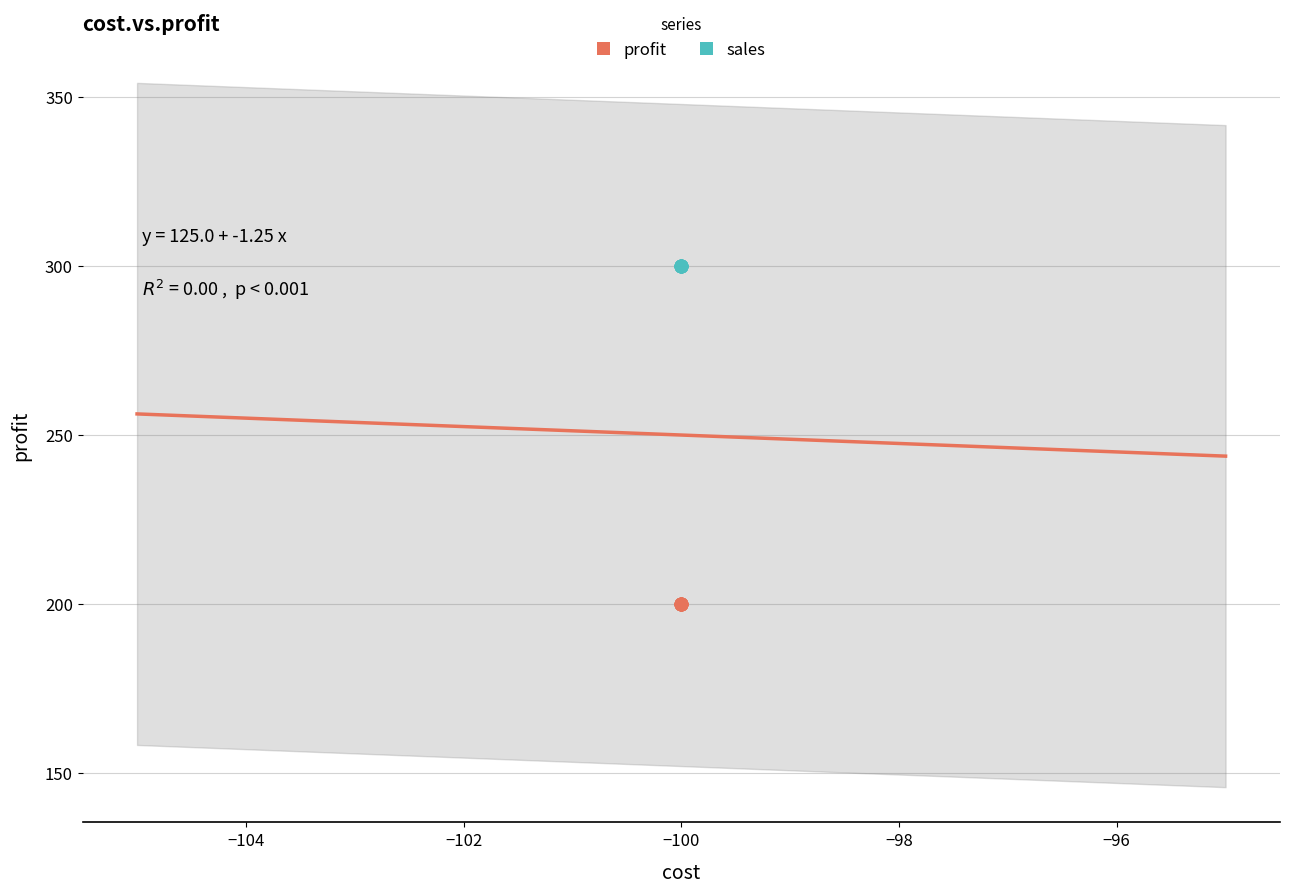

Which series contains the lowest Y value?

profit